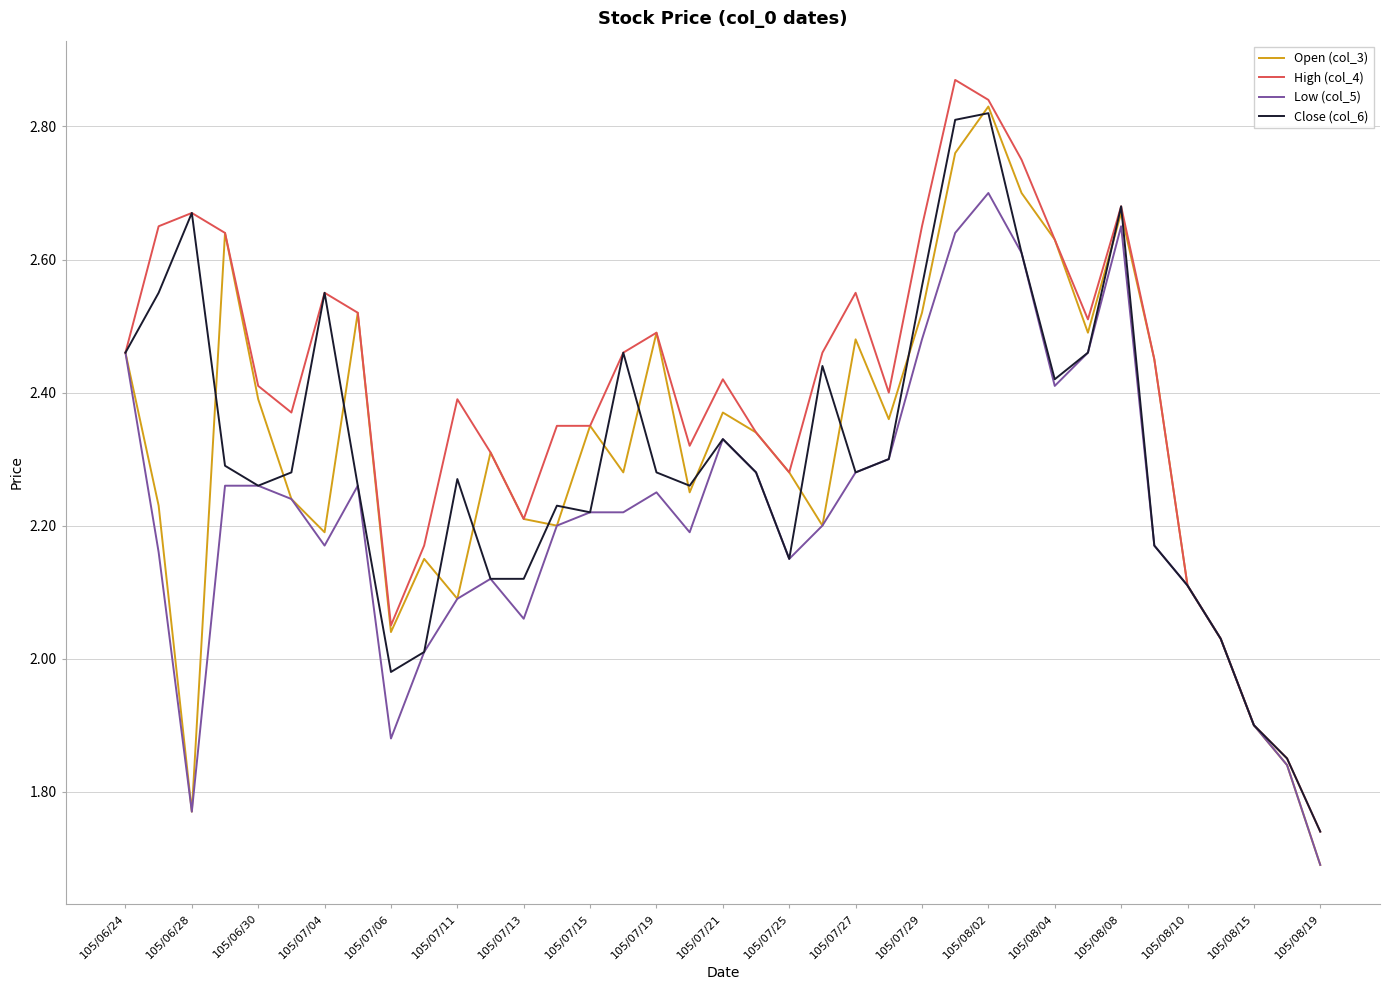

Which series has the largest total across all categories?

High (col_4)